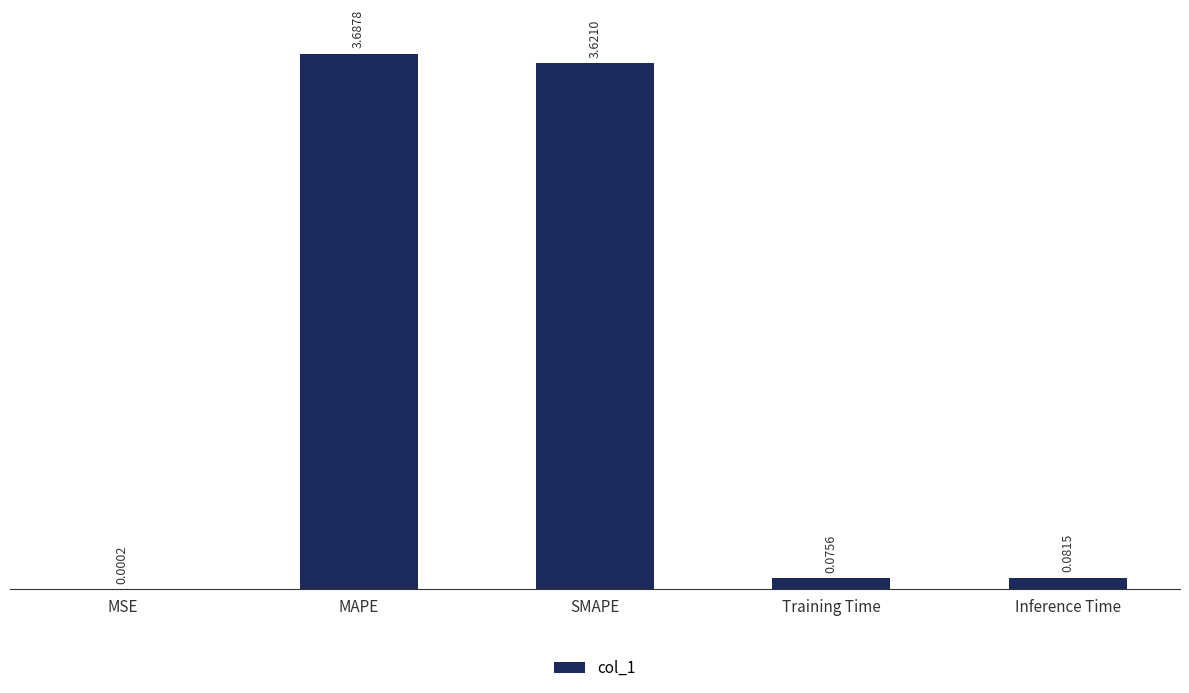

What is the change in value from MSE to Inference Time?

+0.1